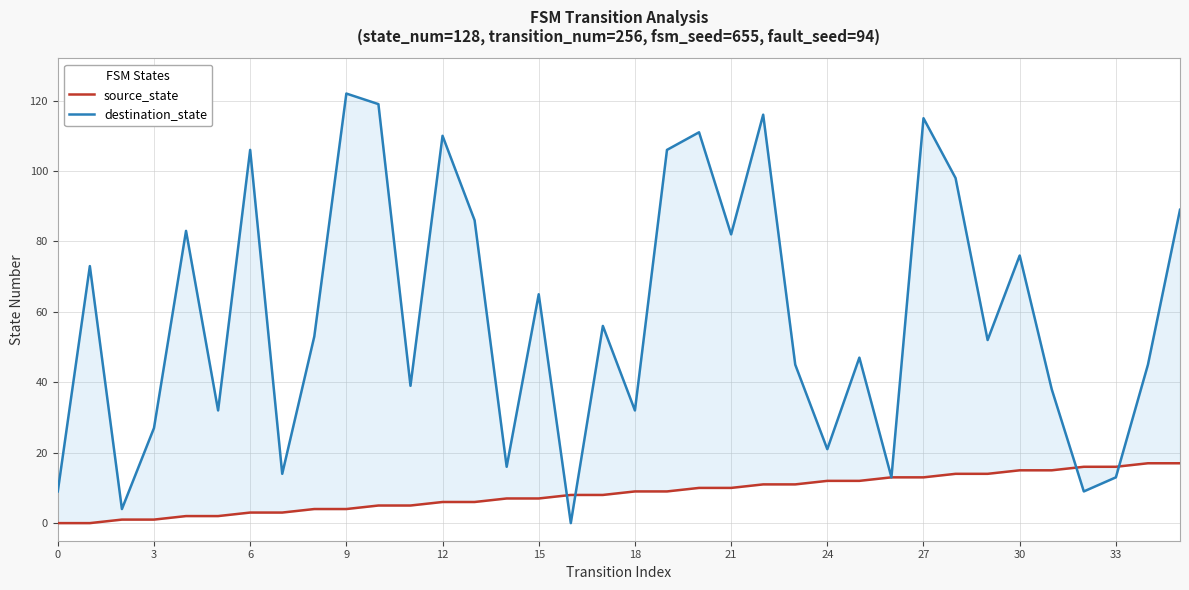

Which series has the largest total across all categories?

destination_state